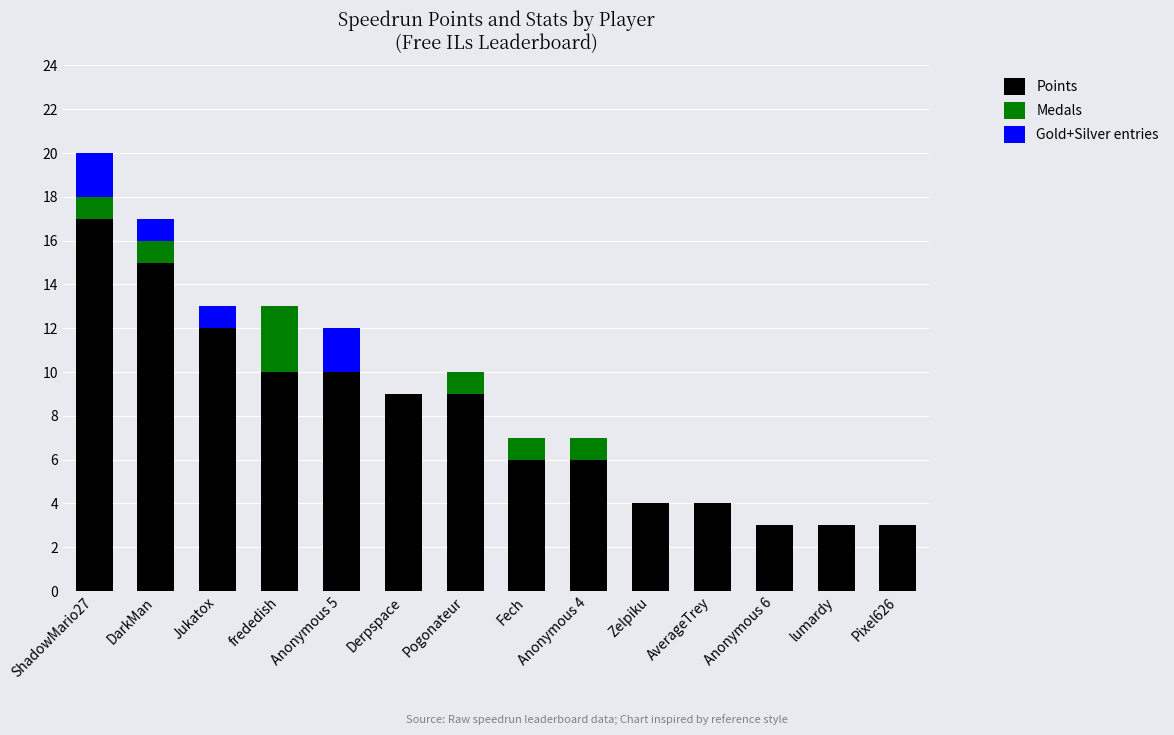

At which category is the sum across all series the highest?

ShadowMario27